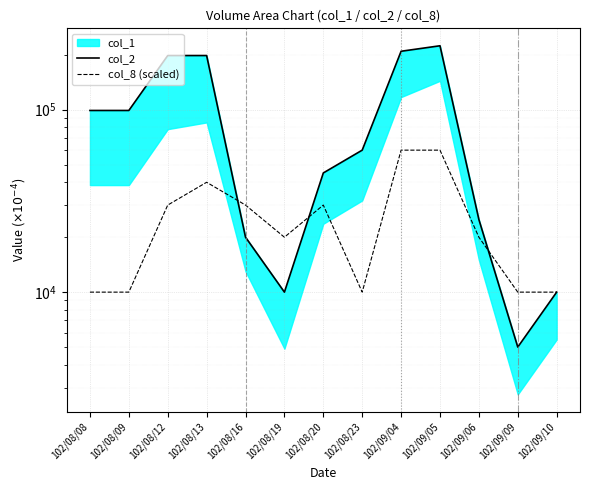

At how many categories does at least one series exceed 164973?

4